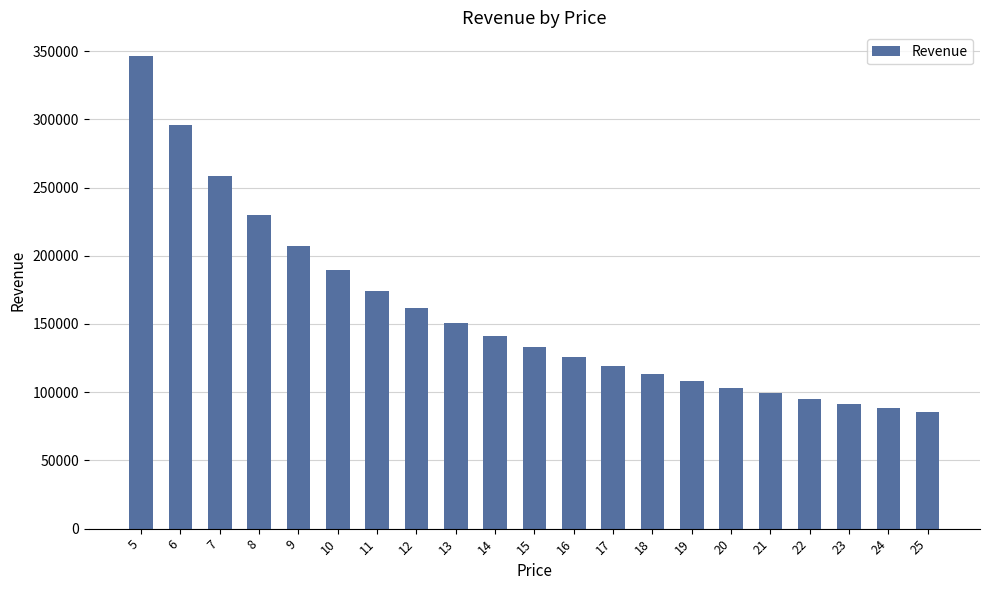

Reading left to right, transcribe all the data shown in this chart.

5=346460	6=295536	7=258363	8=229968	9=207522	10=189300	11=174207	12=161472	13=150592	14=141162	15=132930	16=125648	17=119187	18=113382	19=108167	20=103440	21=99120	22=95194	23=91563	24=88224	25=85150